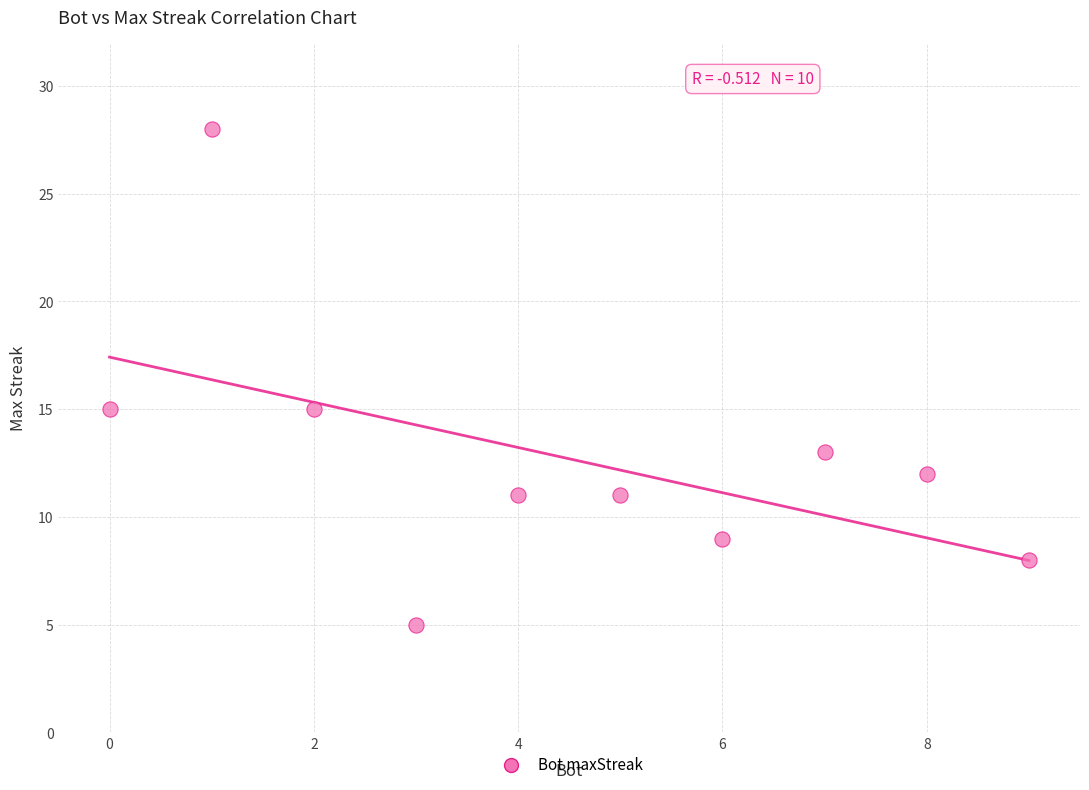

What is the average X value?

4